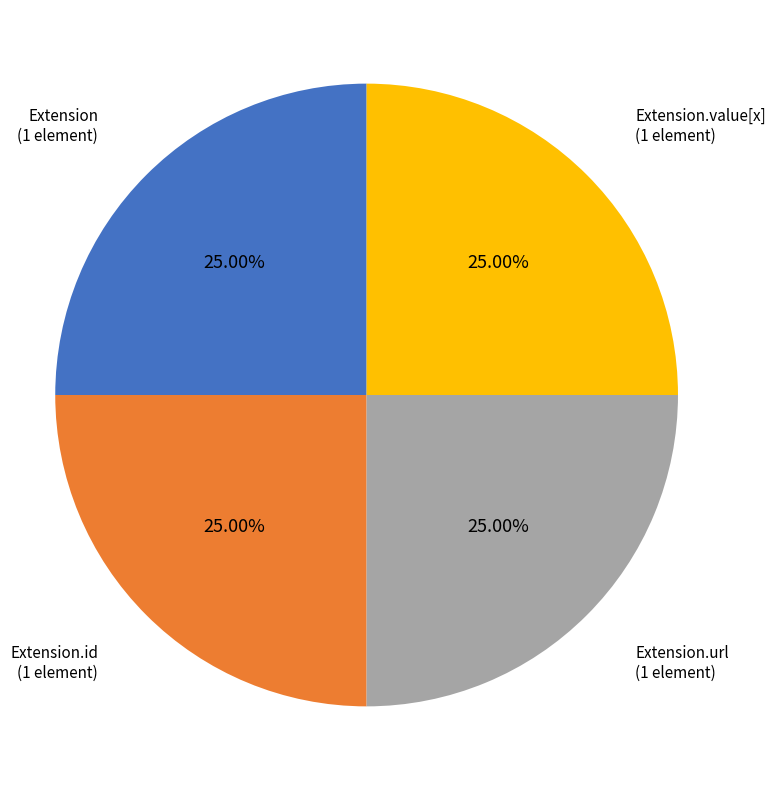

Approximately how many times larger is the value at Extension compared to Extension.id?

1.0